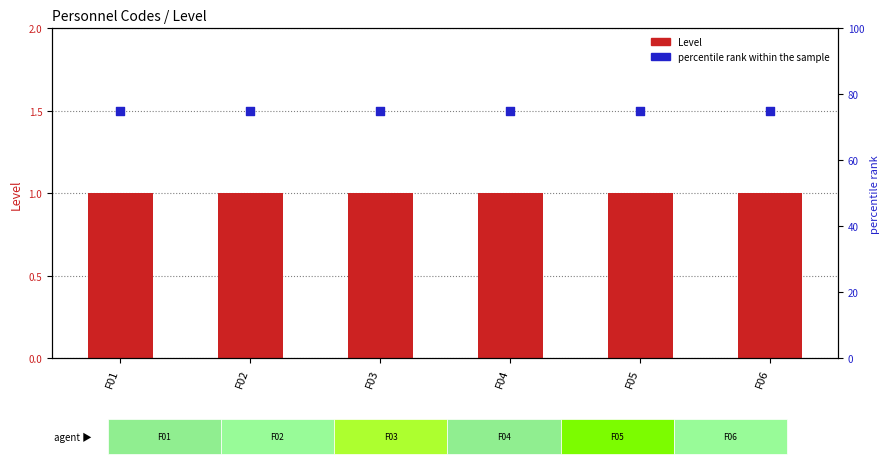

What is the total value across all series at F04?

76